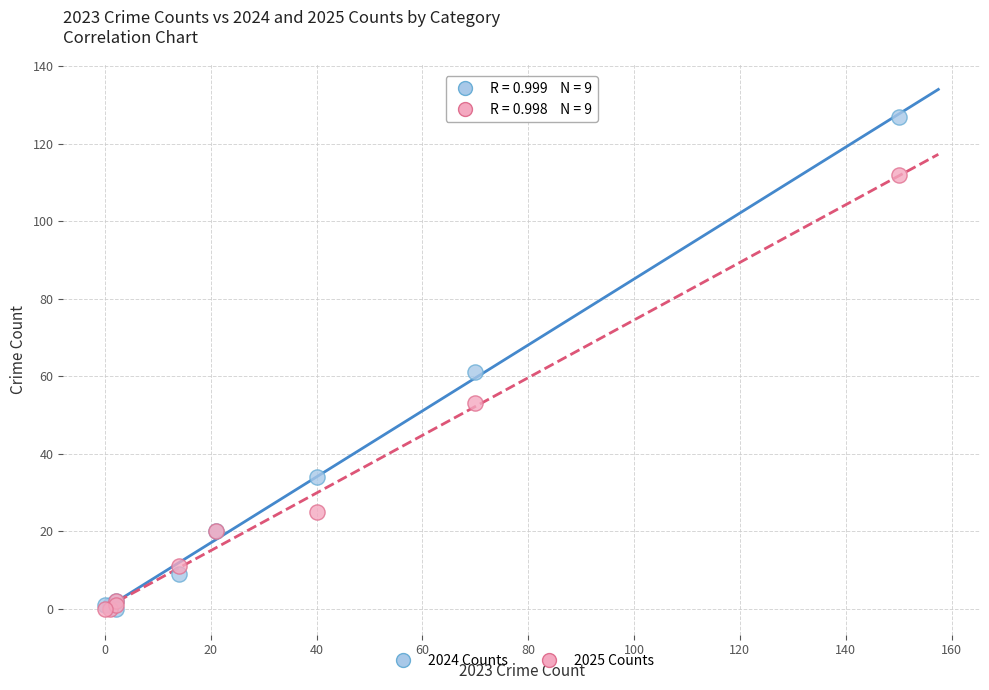

Across all series, what Y value is closest to 63?

61